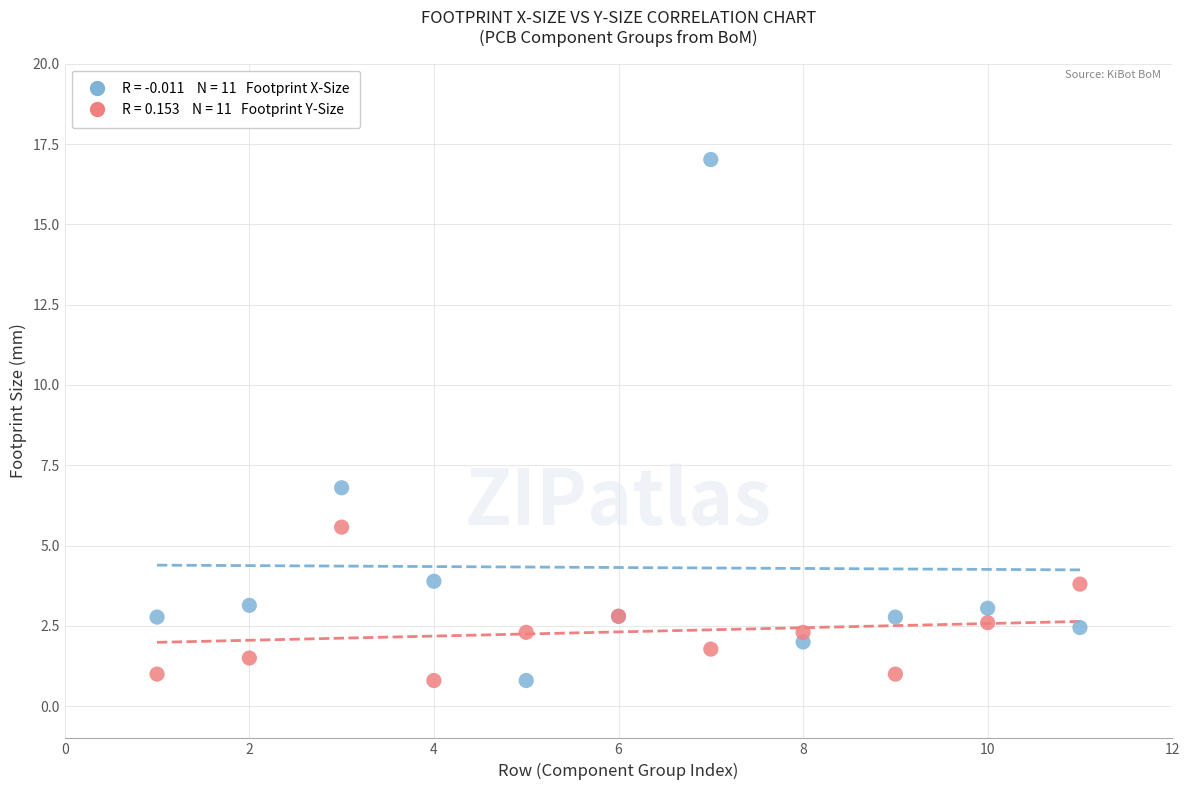

Across all series, what Y value is closest to 8?

6.8